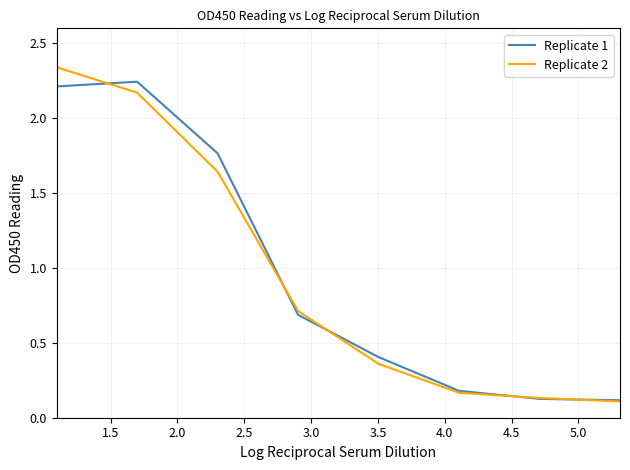

Which series has the largest total across all categories?

Replicate 1